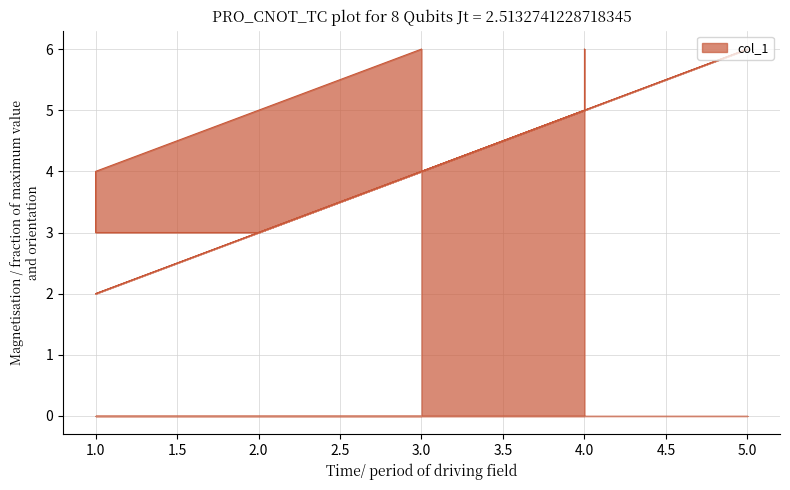

What is the ratio of the value at 1 to the value at 4?

0.7